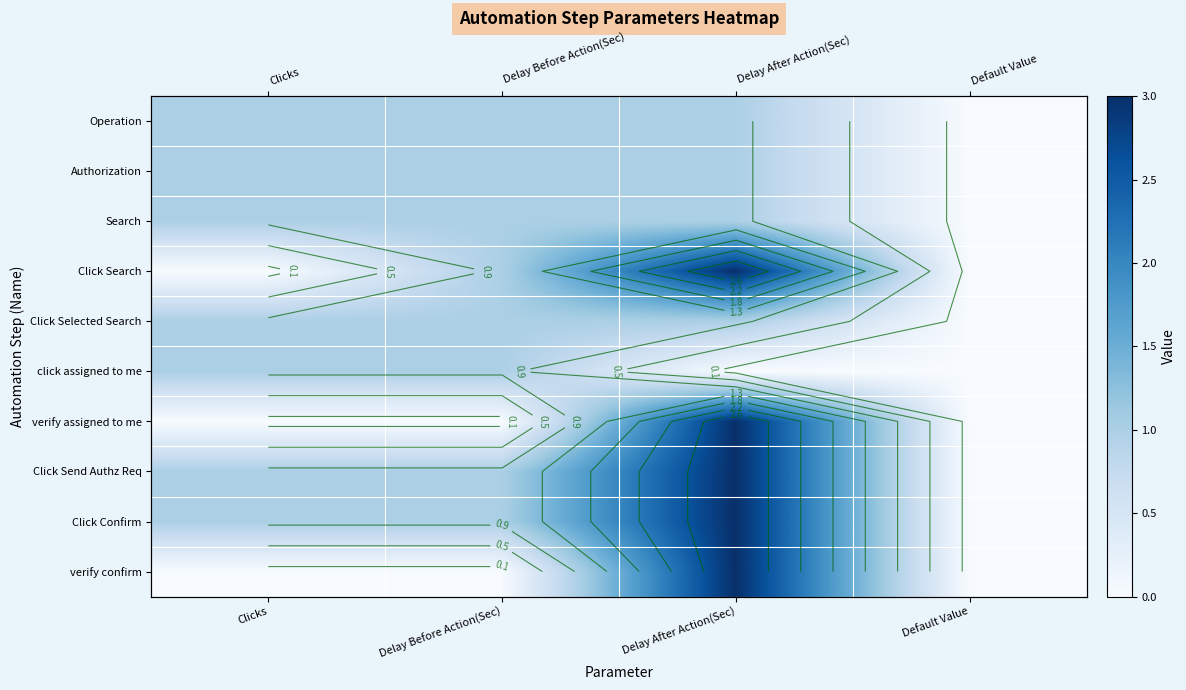

At which category is the sum across all series the highest?

Delay After Action(Sec)